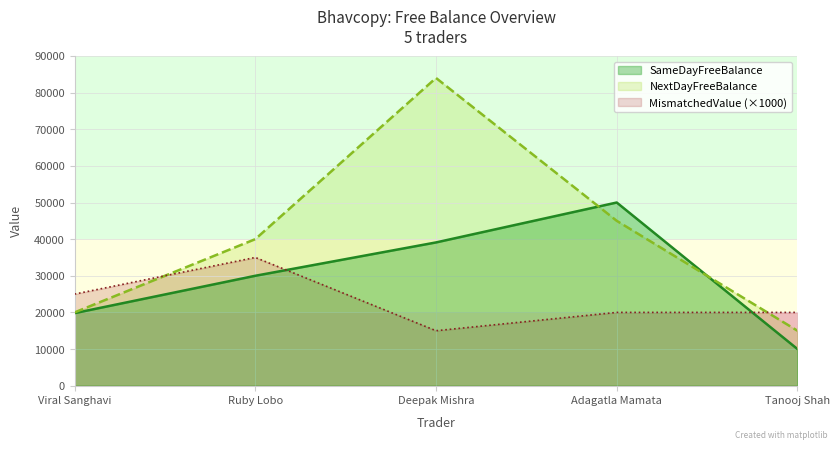

Which label corresponds to the largest value in the chart?

Deepak Mishra